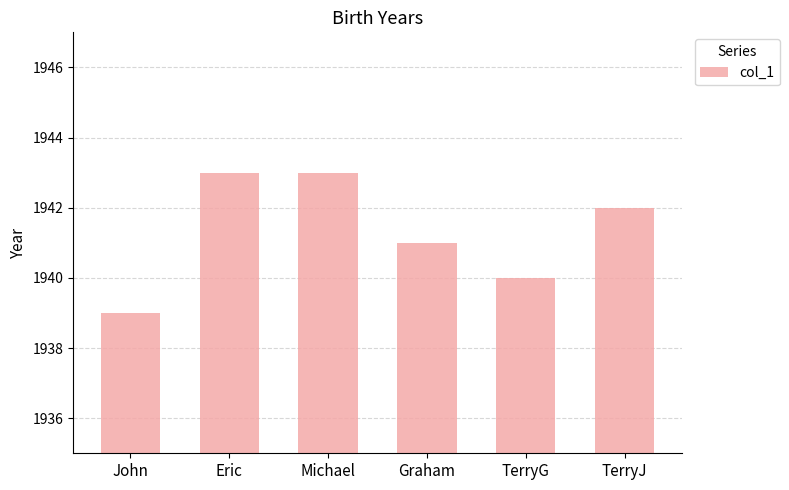

Count the values in the range 1940 to 1943.

5